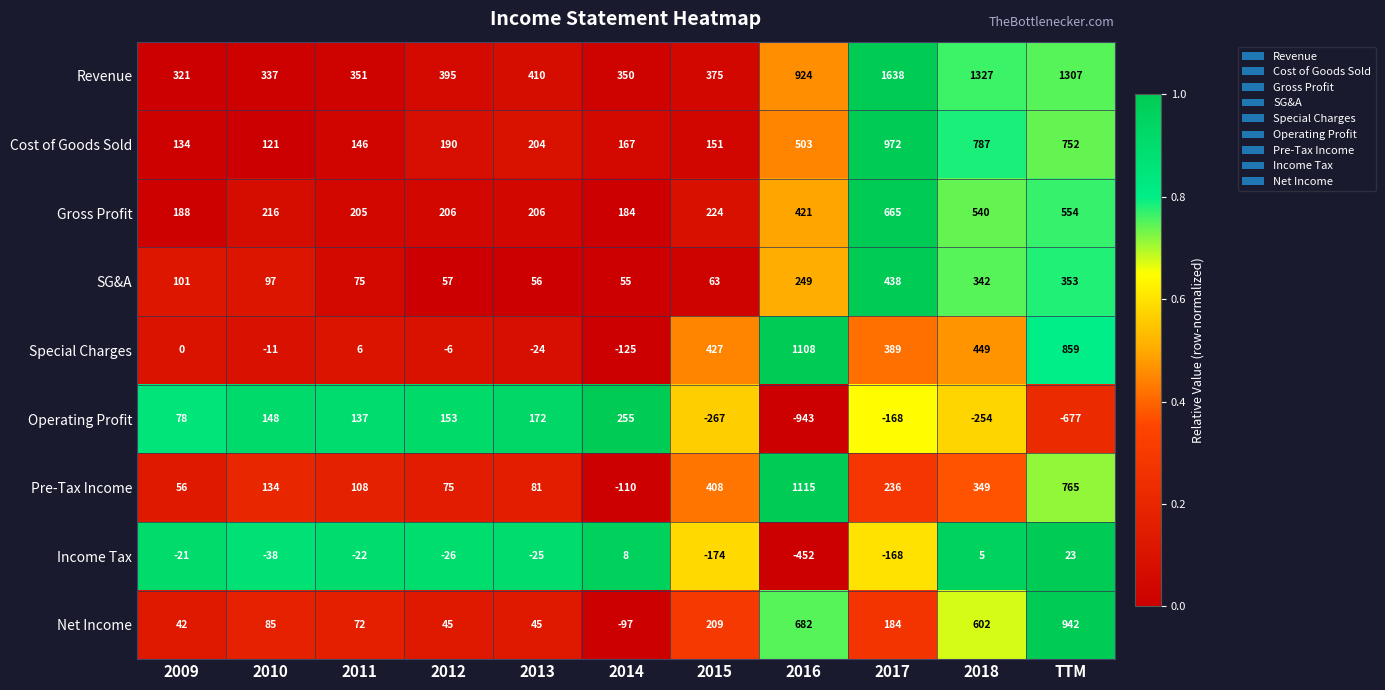

What is the total value across all series at 2013?

1125